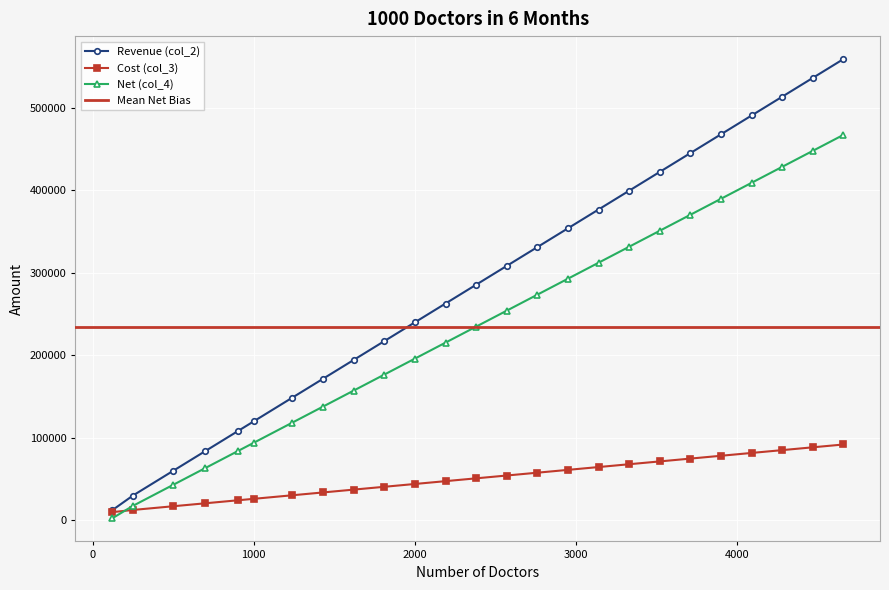

What is the value of the Cost (col_3) point at the 18th from the left?

67940